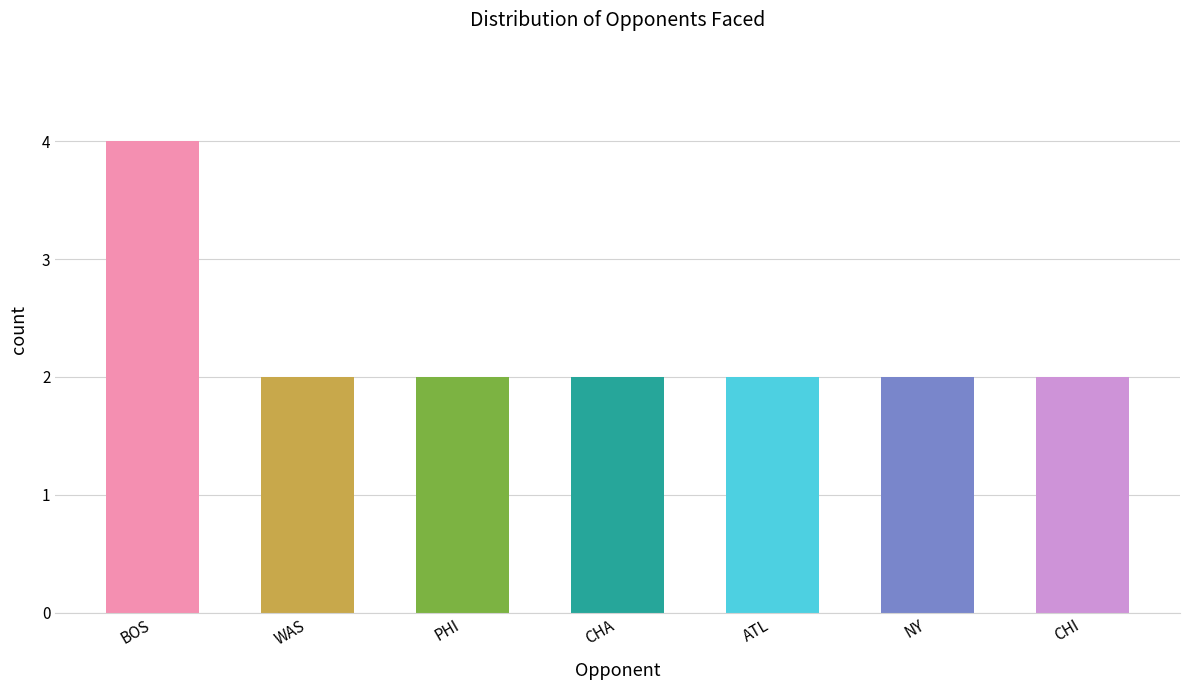

Approximately how many times larger is the value at ATL compared to CHI?

1.0